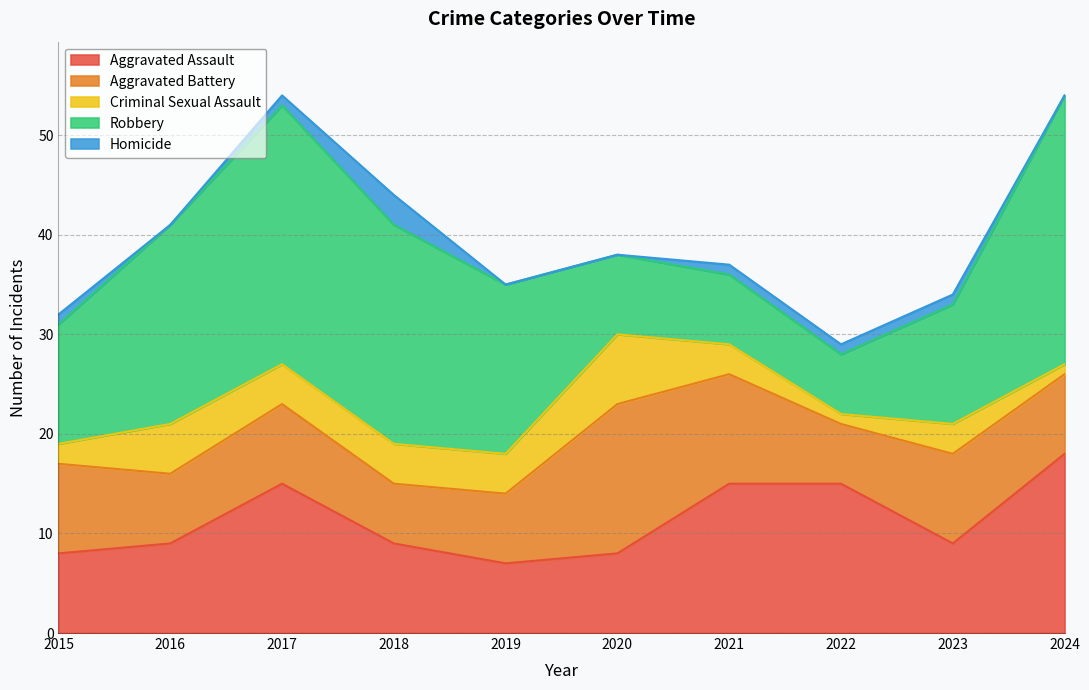

Which category has the lowest value in the Homicide series?

2016